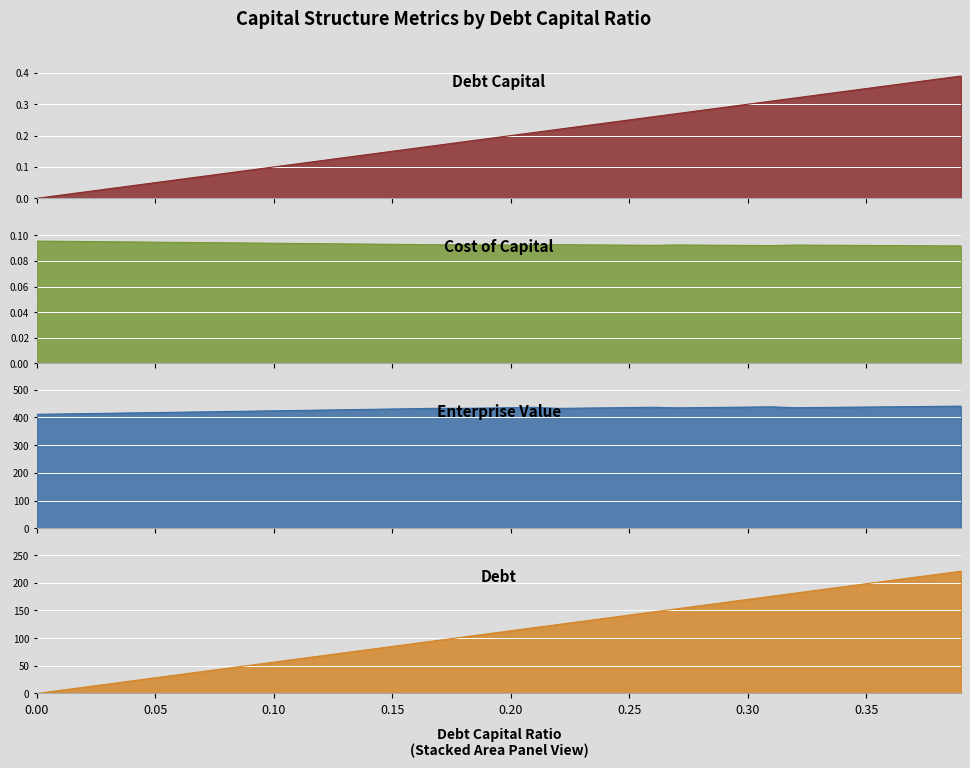

What is the total value across all series at 0.30?

607.3